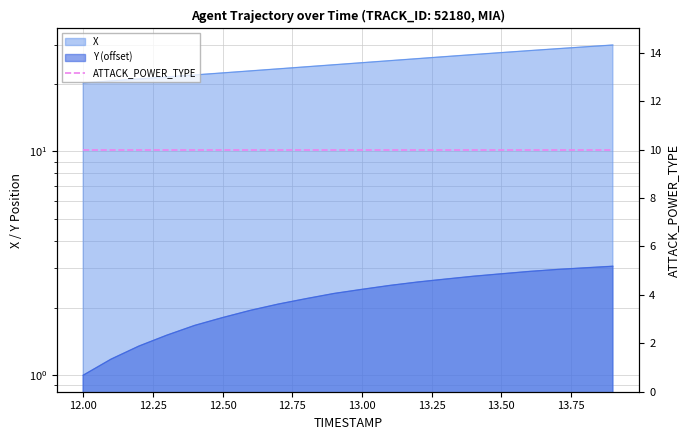

How many lines are shown in the chart?

2